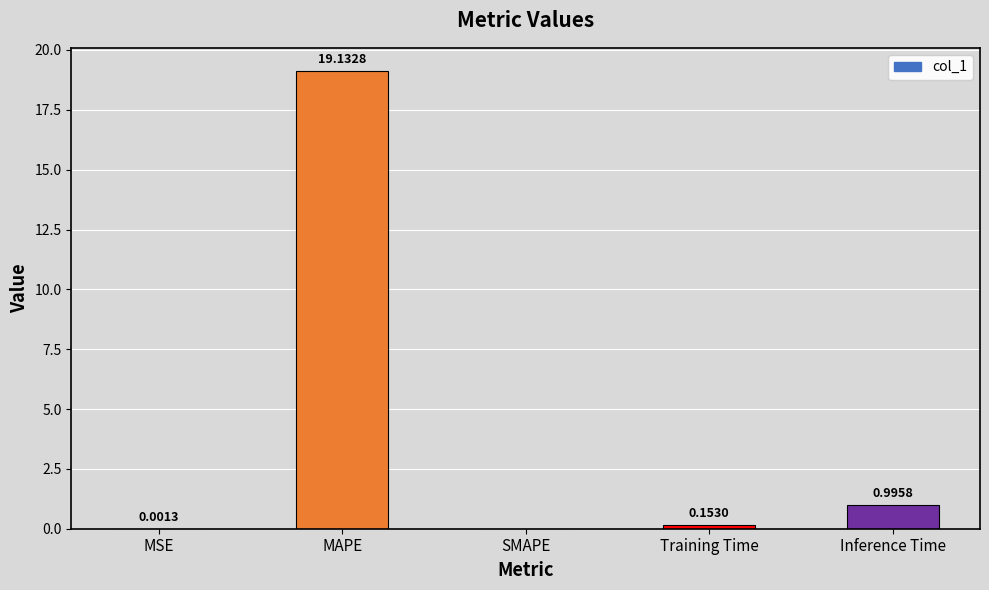

What is the change in value from Training Time to Inference Time?

+0.8